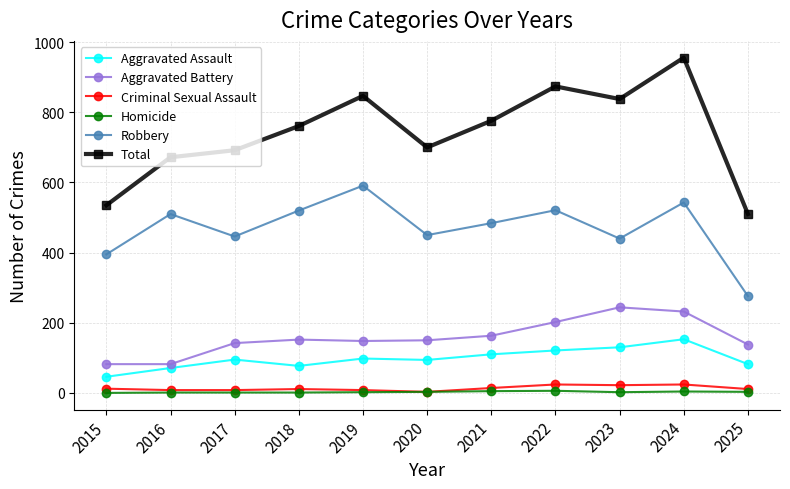

True or false: Total and Aggravated Assault cross at least once.

False